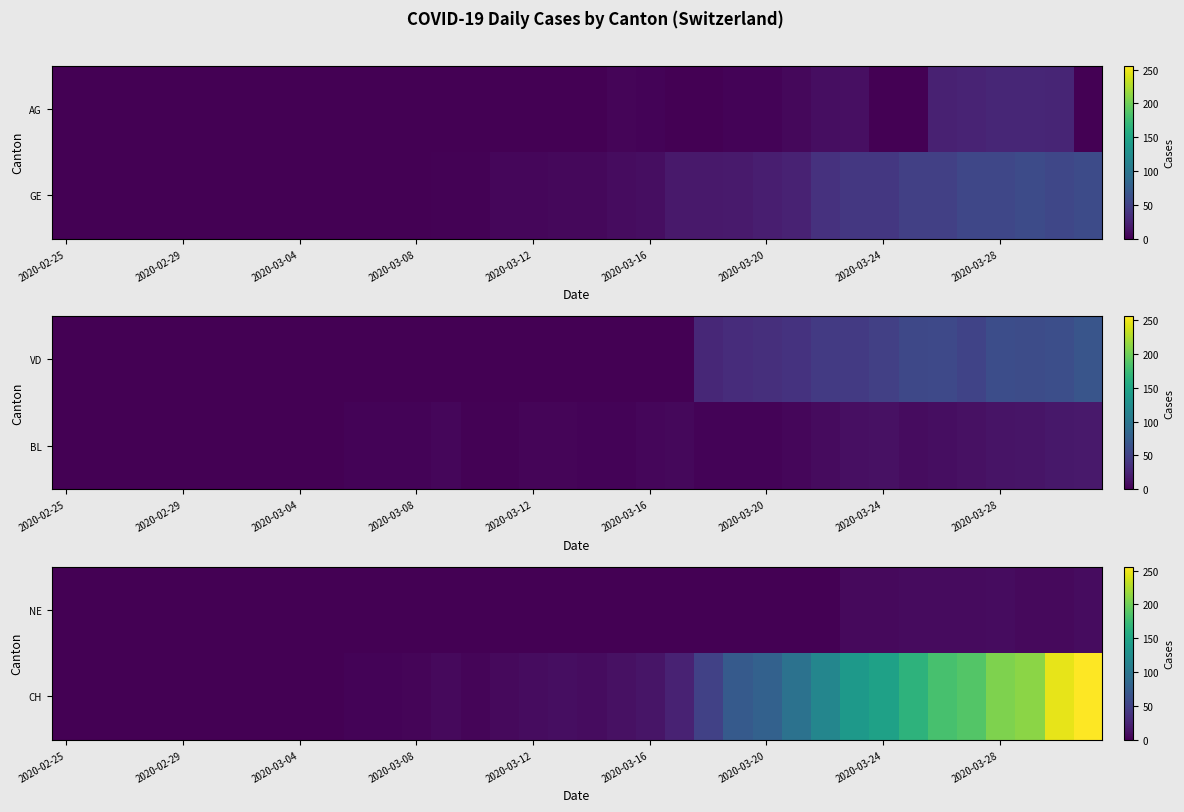

Between 15 and 29, which is larger?

29